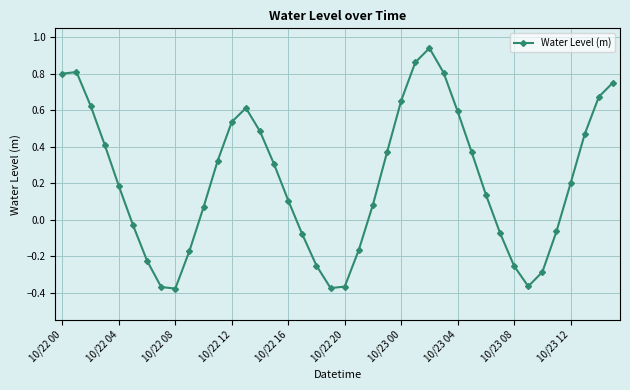

How many points are lower than both their immediate neighbors (excluding endpoints)?

3